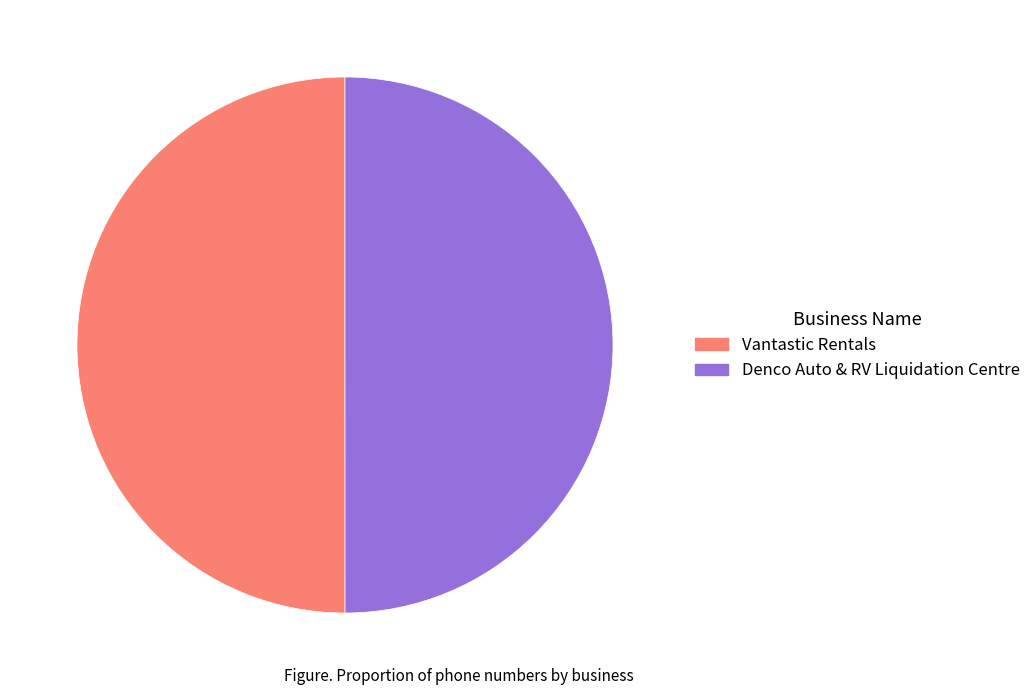

The Vantastic Rentals slice represents 50% of the pie. True or false?

True